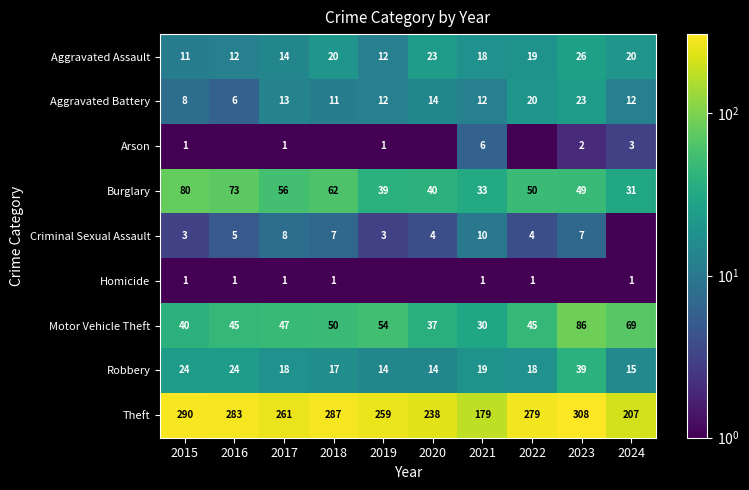

Is the value of Theft at 2019 greater than the value of Arson at 2017?

Yes